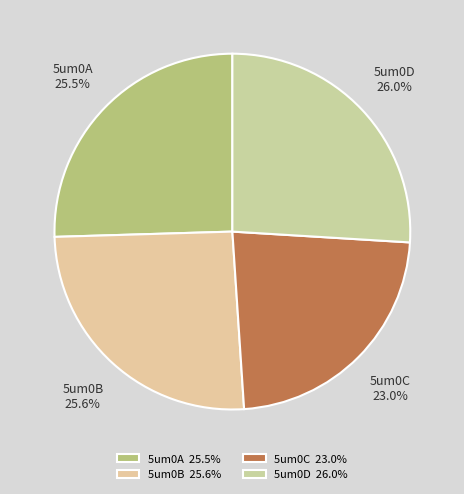

To the nearest percent, what is the combined percentage of 5um0D and 5um0A?

51%